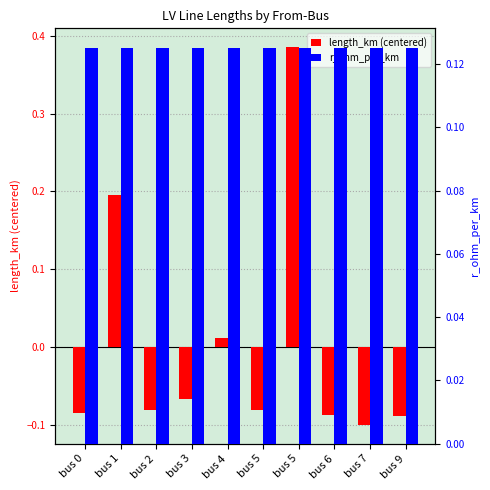

List the series in order of their overall mean, highest first.

r_ohm_per_km, length_km (centered)